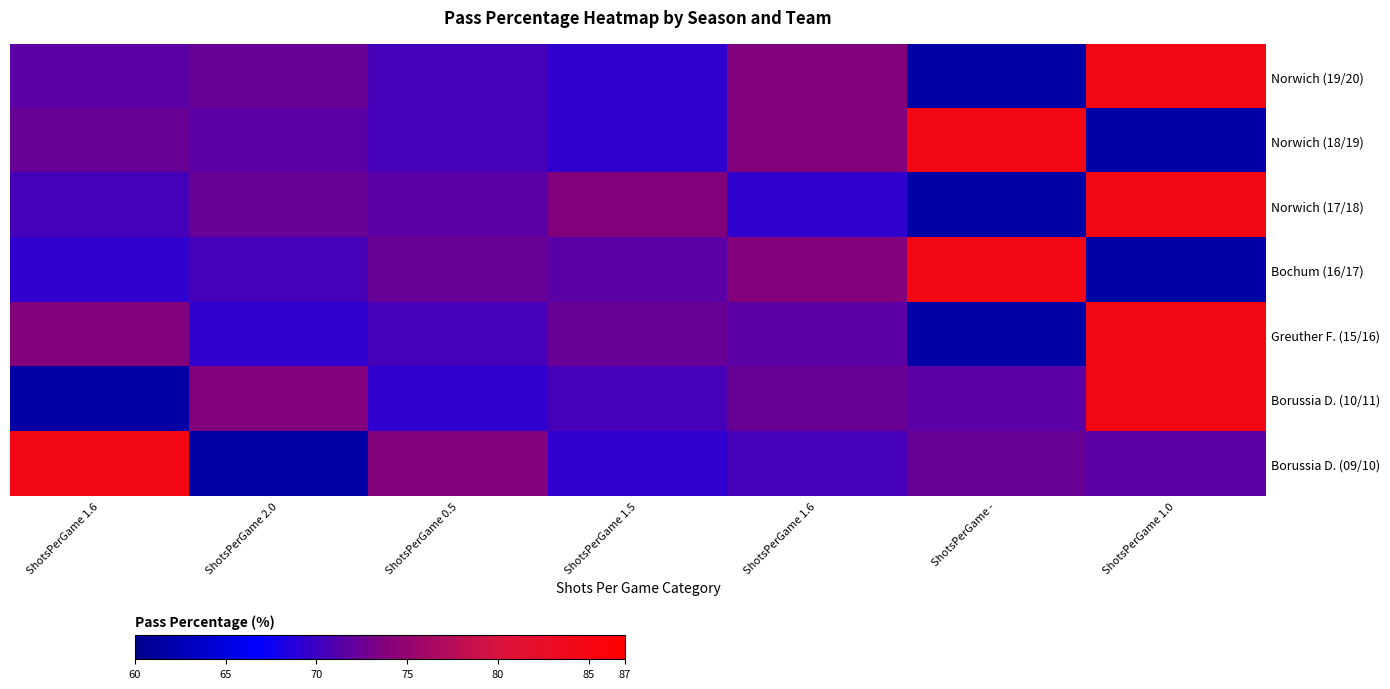

Reading right to left, transcribe all the data shown in this chart.

Norwich (19/20): ShotsPerGame 1.0=84.6	ShotsPerGame -=61.5	ShotsPerGame 1.6=73.8	ShotsPerGame 1.5=69.3	ShotsPerGame 0.5=70.5	ShotsPerGame 2.0=72.3	ShotsPerGame 1.6=71.6
Norwich (18/19): ShotsPerGame 1.0=61.5	ShotsPerGame -=84.6	ShotsPerGame 1.6=73.8	ShotsPerGame 1.5=69.3	ShotsPerGame 0.5=70.5	ShotsPerGame 2.0=71.6	ShotsPerGame 1.6=72.3
Norwich (17/18): ShotsPerGame 1.0=84.6	ShotsPerGame -=61.5	ShotsPerGame 1.6=69.3	ShotsPerGame 1.5=73.8	ShotsPerGame 0.5=71.6	ShotsPerGame 2.0=72.3	ShotsPerGame 1.6=70.5
Bochum (16/17): ShotsPerGame 1.0=61.5	ShotsPerGame -=84.6	ShotsPerGame 1.6=73.8	ShotsPerGame 1.5=71.6	ShotsPerGame 0.5=72.3	ShotsPerGame 2.0=70.5	ShotsPerGame 1.6=69.3
Greuther F. (15/16): ShotsPerGame 1.0=84.6	ShotsPerGame -=61.5	ShotsPerGame 1.6=71.6	ShotsPerGame 1.5=72.3	ShotsPerGame 0.5=70.5	ShotsPerGame 2.0=69.3	ShotsPerGame 1.6=73.8
Borussia D. (10/11): ShotsPerGame 1.0=84.6	ShotsPerGame -=71.6	ShotsPerGame 1.6=72.3	ShotsPerGame 1.5=70.5	ShotsPerGame 0.5=69.3	ShotsPerGame 2.0=73.8	ShotsPerGame 1.6=61.5
Borussia D. (09/10): ShotsPerGame 1.0=71.6	ShotsPerGame -=72.3	ShotsPerGame 1.6=70.5	ShotsPerGame 1.5=69.3	ShotsPerGame 0.5=73.8	ShotsPerGame 2.0=61.5	ShotsPerGame 1.6=84.6